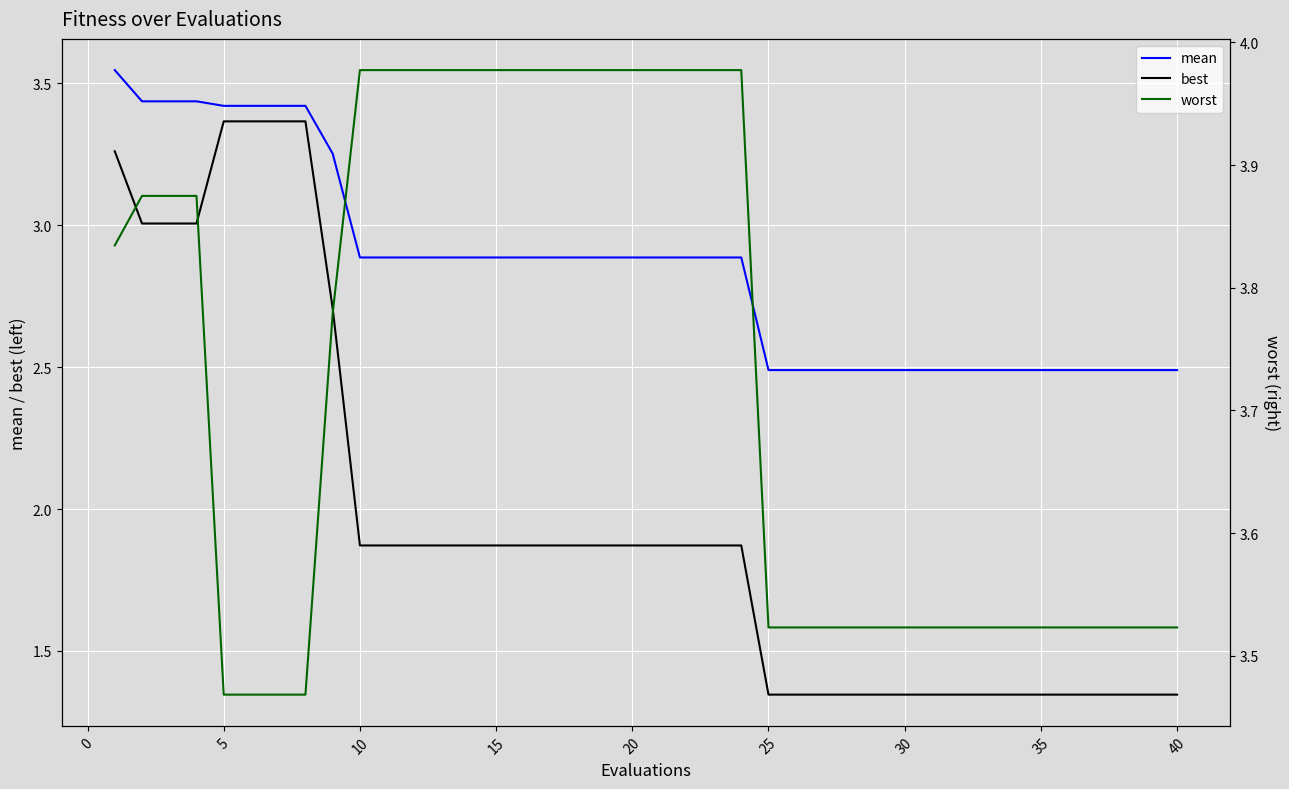

What are all the series names shown in the legend?

mean, best, worst